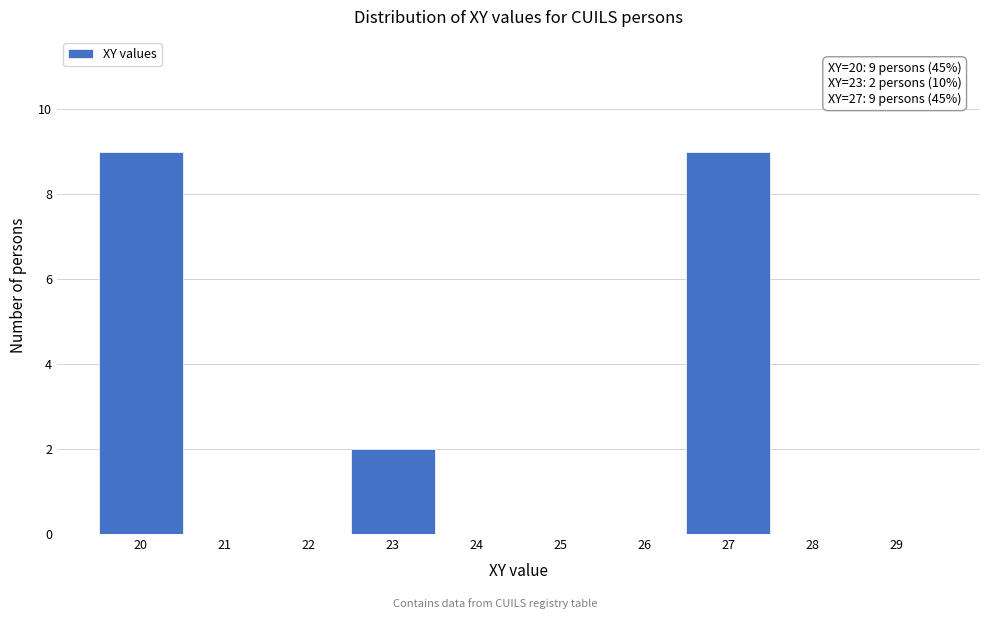

Reading left to right, what are all the values shown in this chart?

20=9	21=0	22=0	23=2	24=0	25=0	26=0	27=9	28=0	29=0